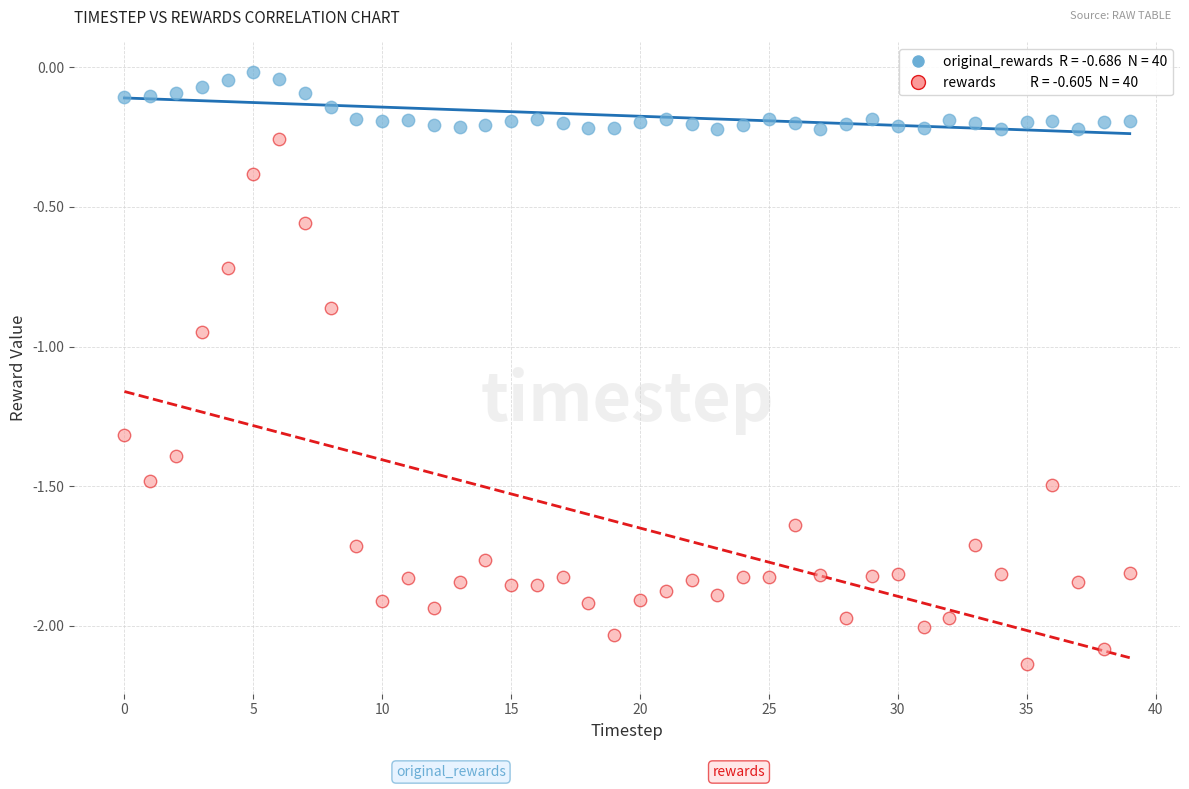

Across all data points, what is the range of Y values (max minus min)?

2.1